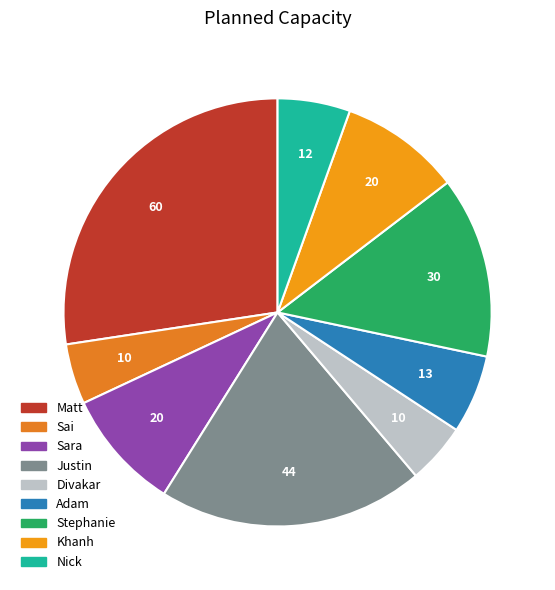

Which has a higher value, Stephanie or Adam?

Stephanie